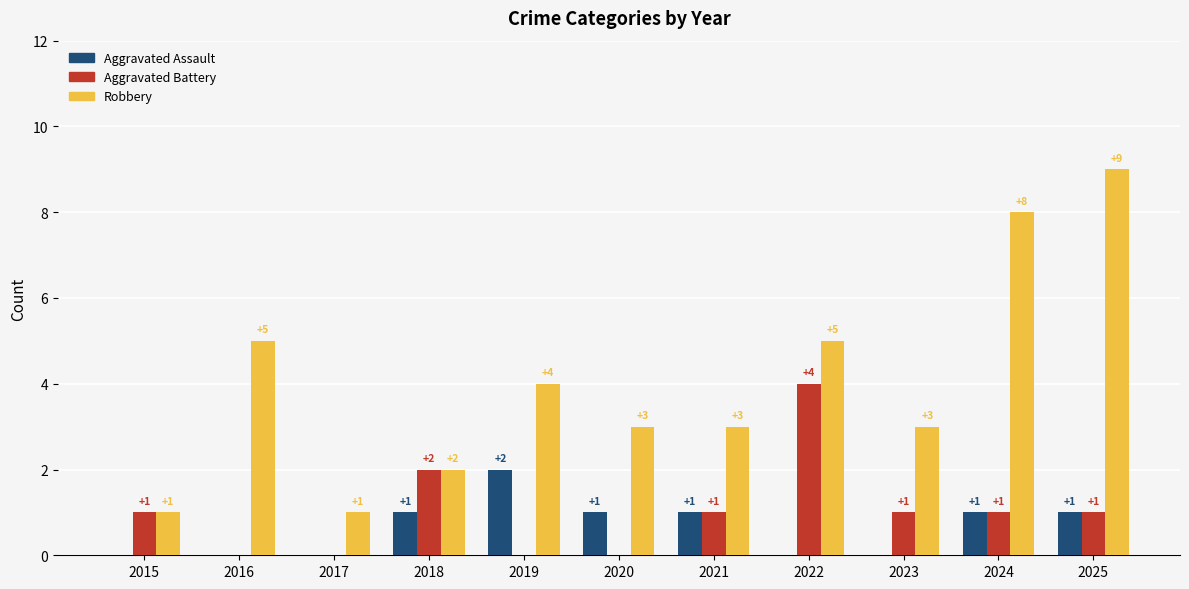

Is the value of Aggravated Battery at 2016 greater than the value of Robbery at 2017?

No